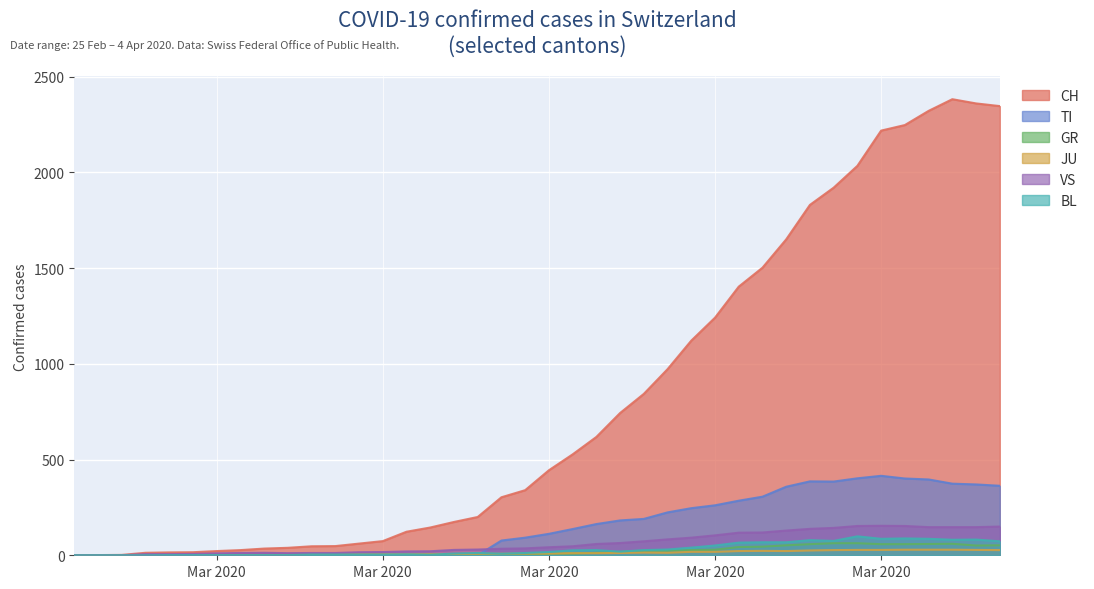

What is the sum of all JU values?

494